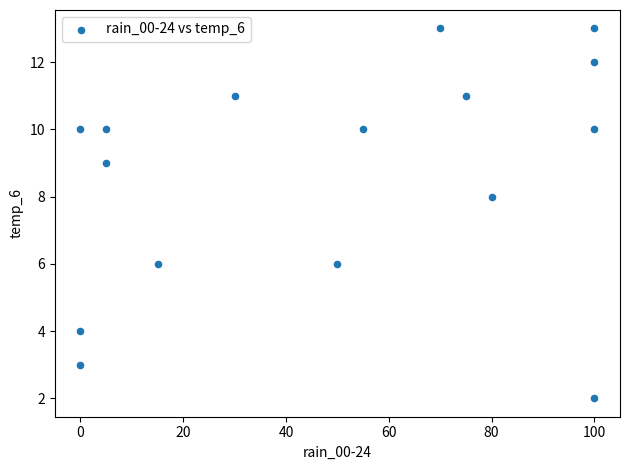

What is the range of X values (max minus min)?

100